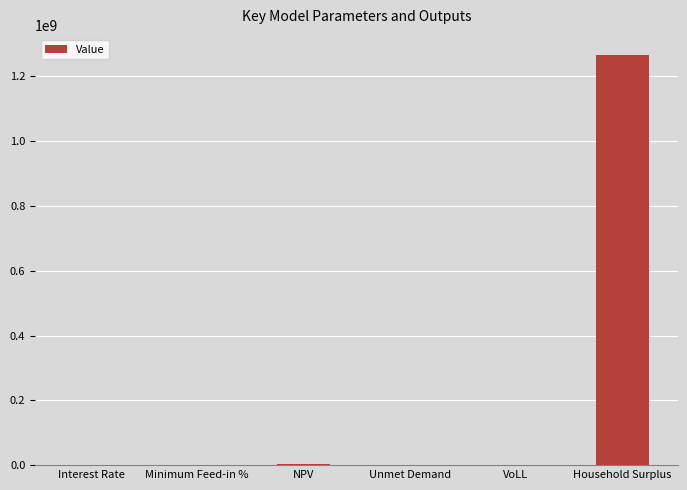

What is the ratio of the value at Household Surplus to the value at Unmet Demand?

16386.1